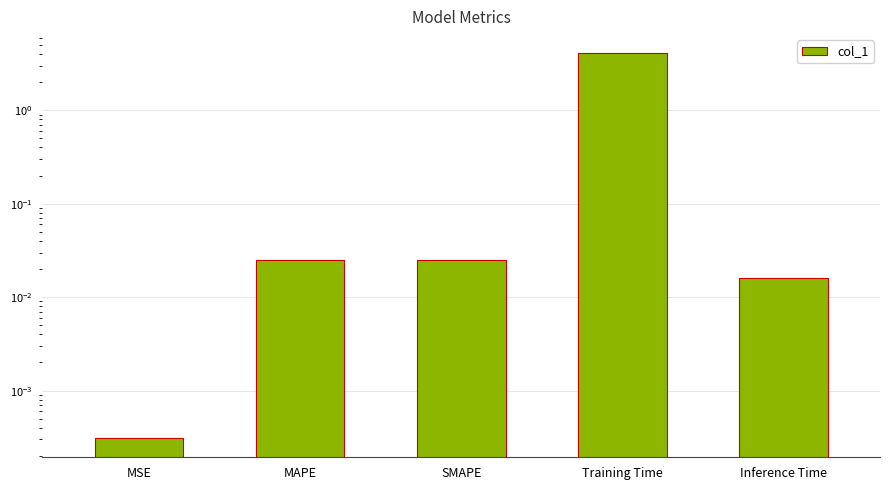

List the labels in order of value, largest first.

Training Time, SMAPE, MAPE, Inference Time, MSE